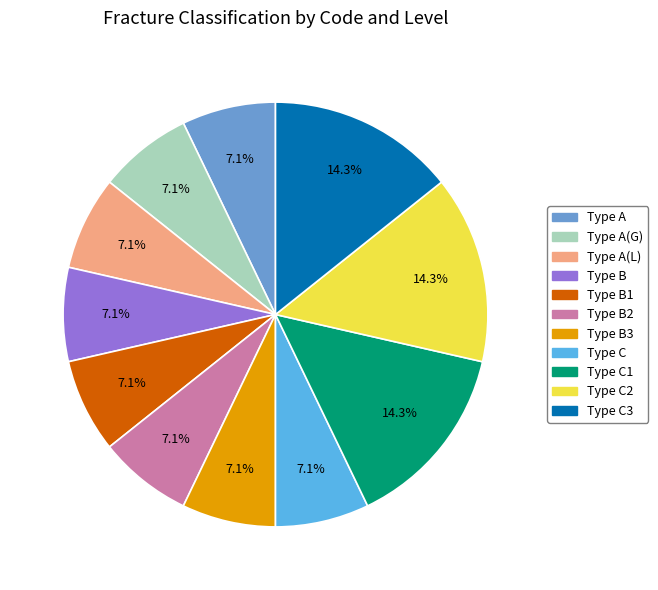

How many slices are in this pie chart?

11